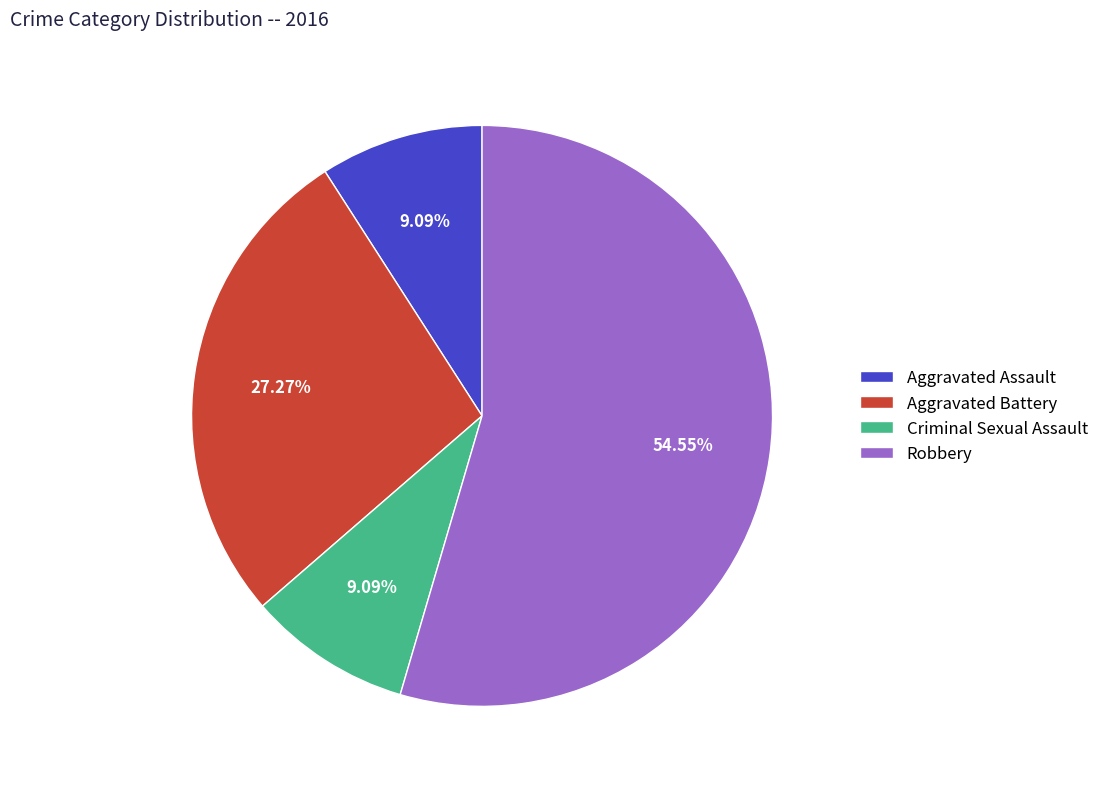

To the nearest percent, what is the combined percentage of Aggravated Assault and Aggravated Battery?

36%